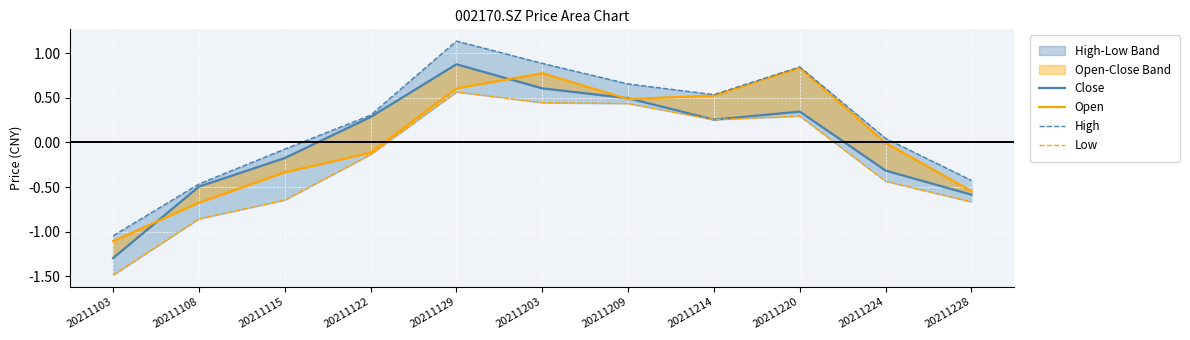

True or false: High has more than 2 points higher than both neighbors.

False